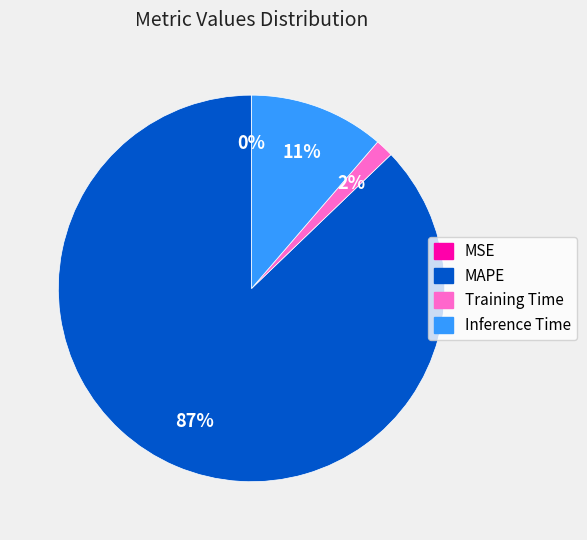

Which slice is the largest?

MAPE